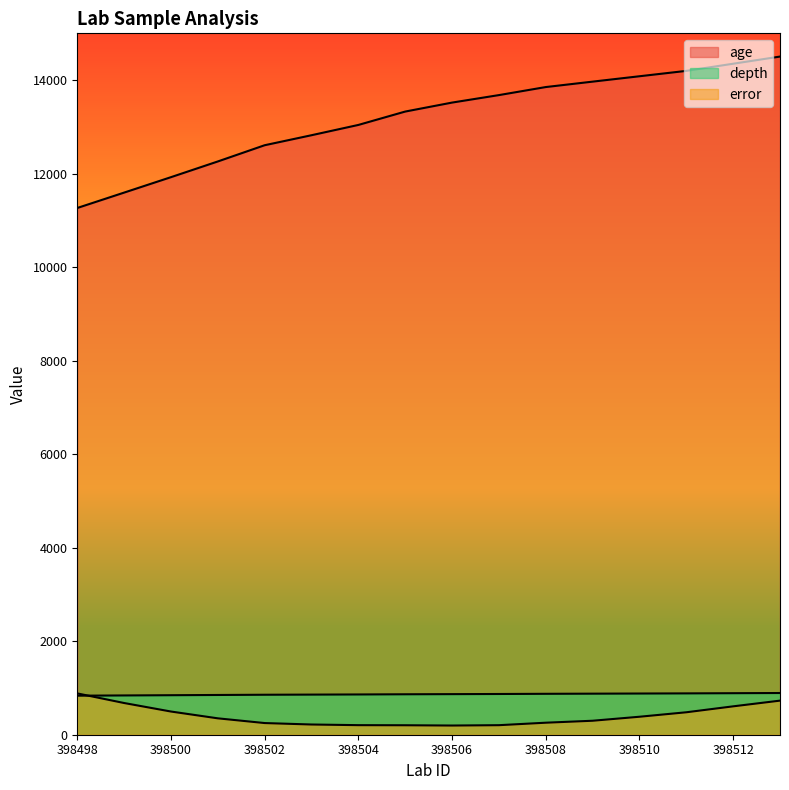

How many data points in error are above 350?

8